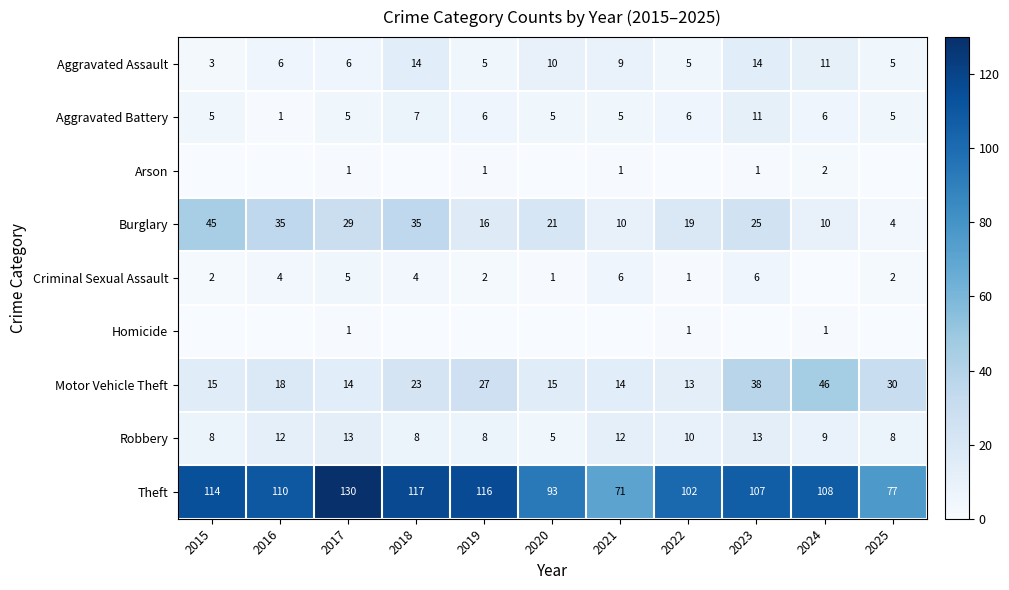

What is the spread (max minus min) of values at 2022?

102